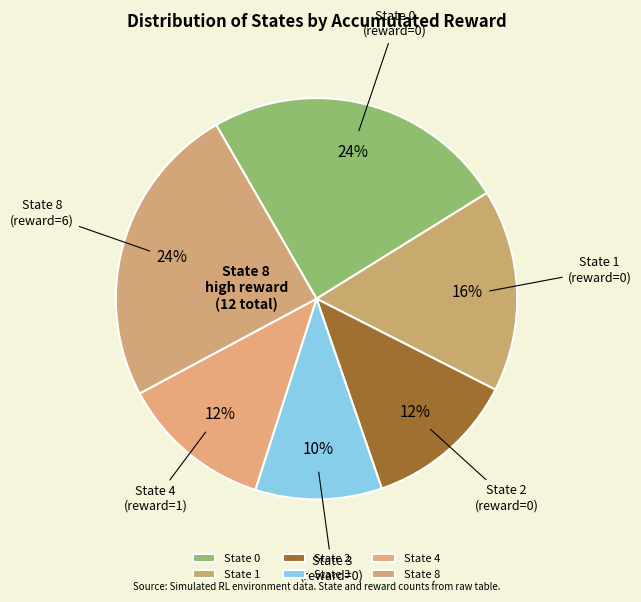

How many segments does this pie chart have?

6